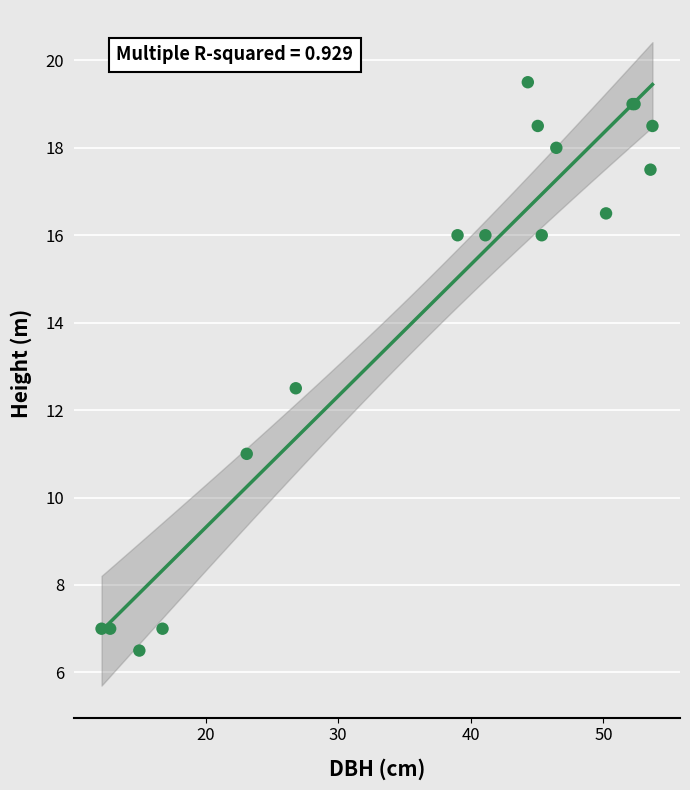

What Y value in the scatter plot is closest to 13?

12.5